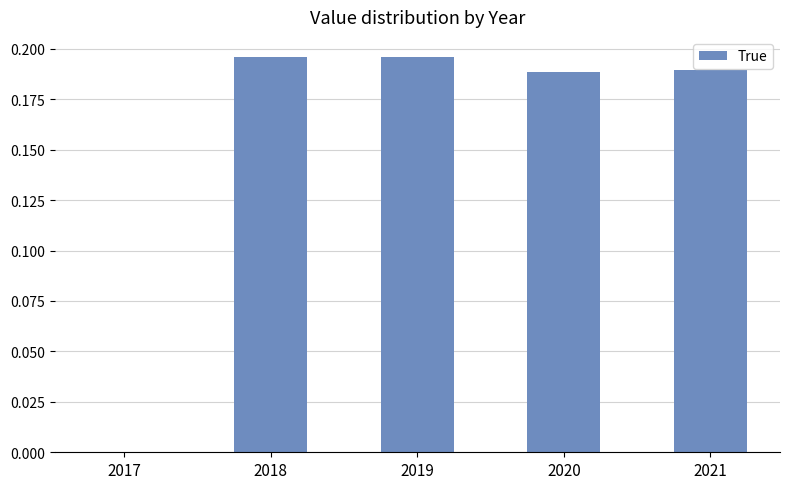

Is it true that the value at 2021 is 0.3?

False